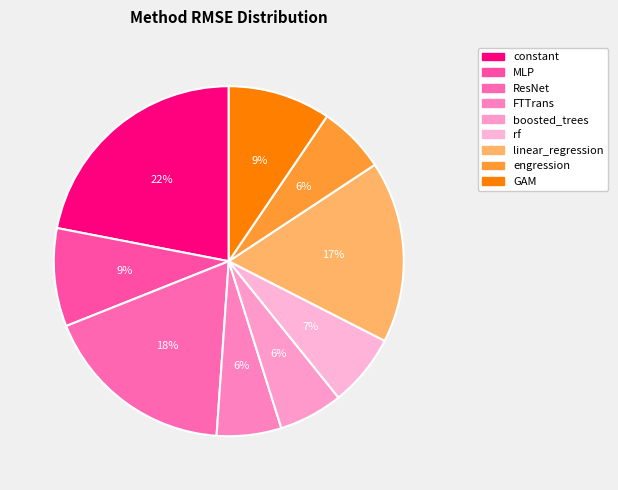

What is the largest slice in the pie chart?

constant